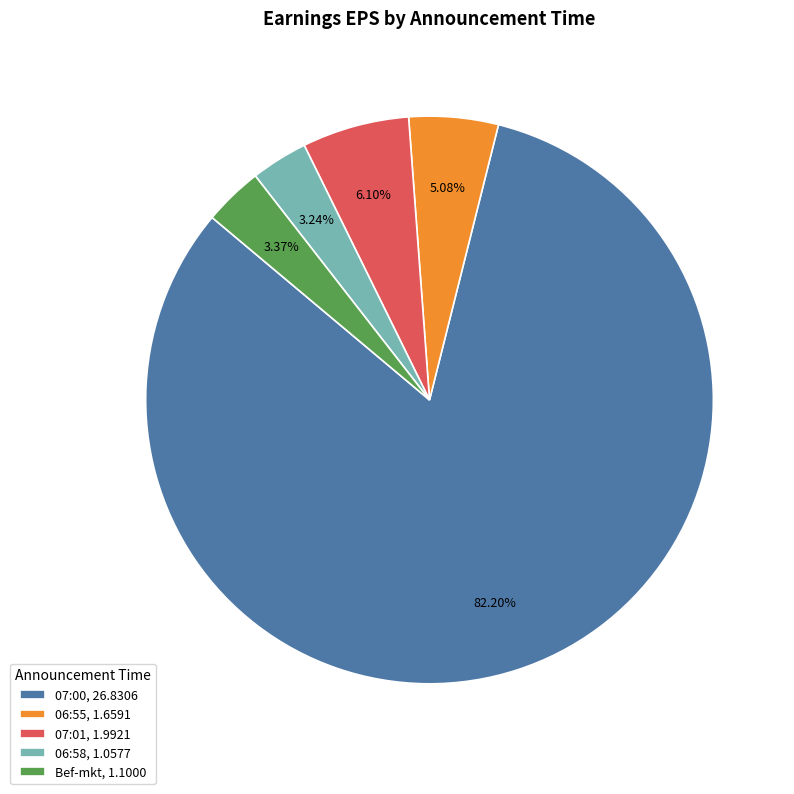

Does 06:55, 1.6591 represent more than half of the total?

No